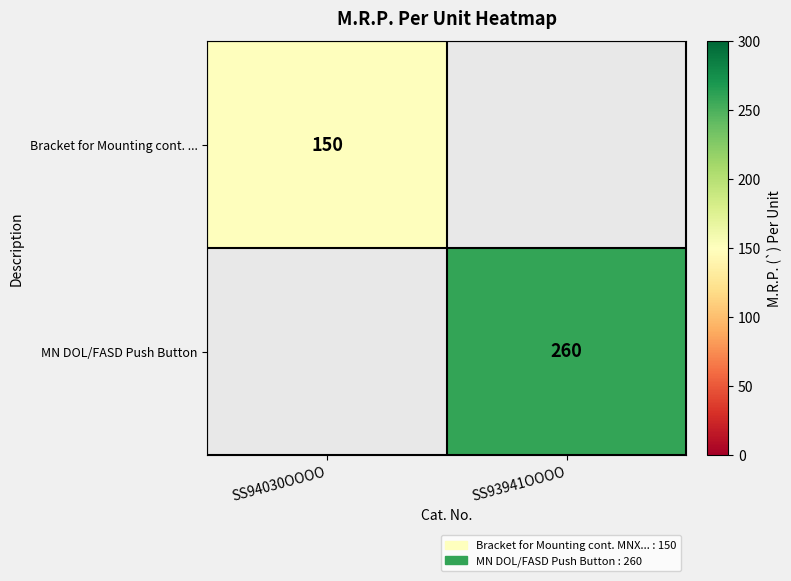

Which has a higher value, SS94030OOOO or SS93941OOOO?

SS93941OOOO